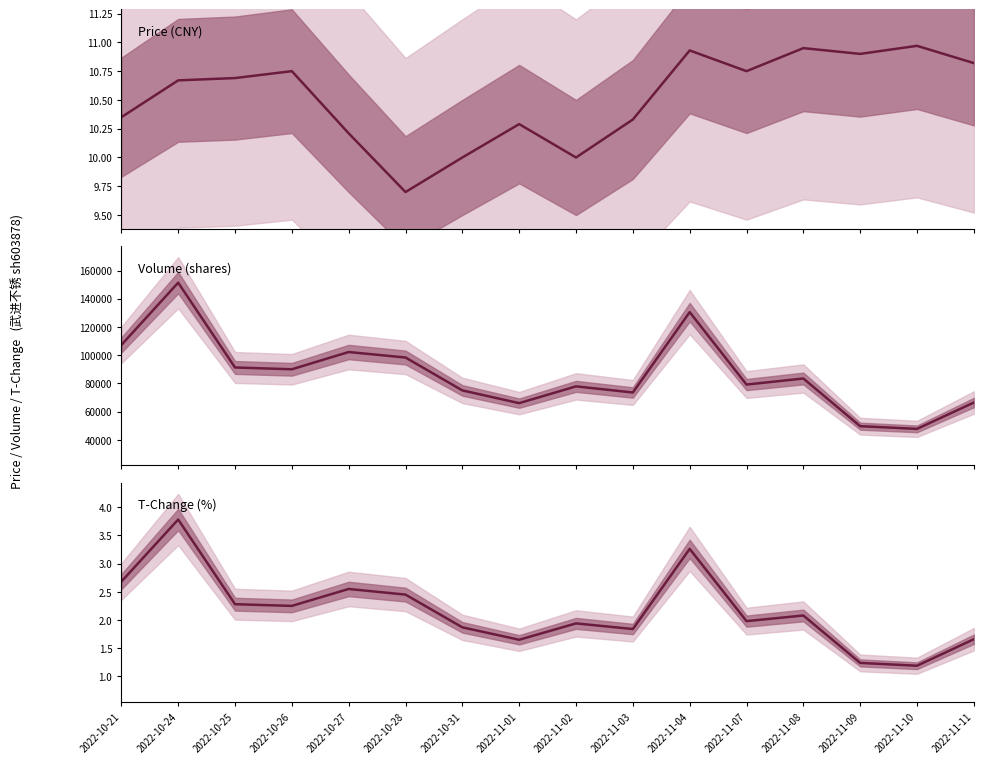

Which category has the lowest value across all series?

2022-11-10